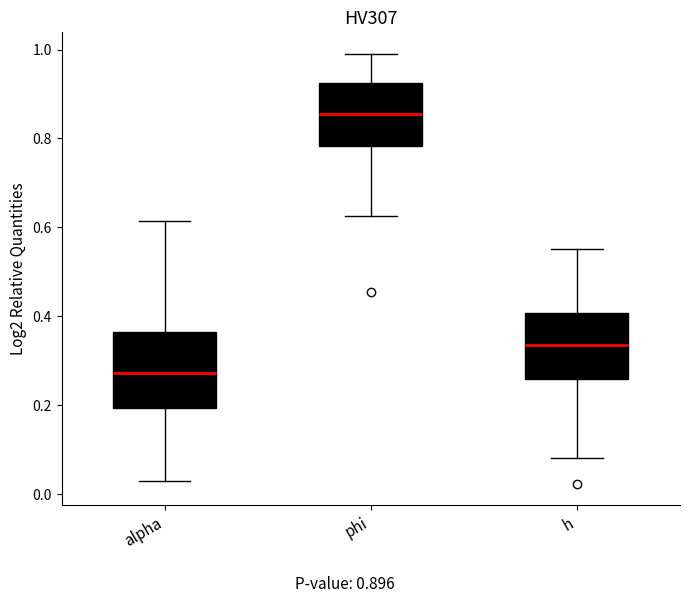

Which box has the highest median line?

phi